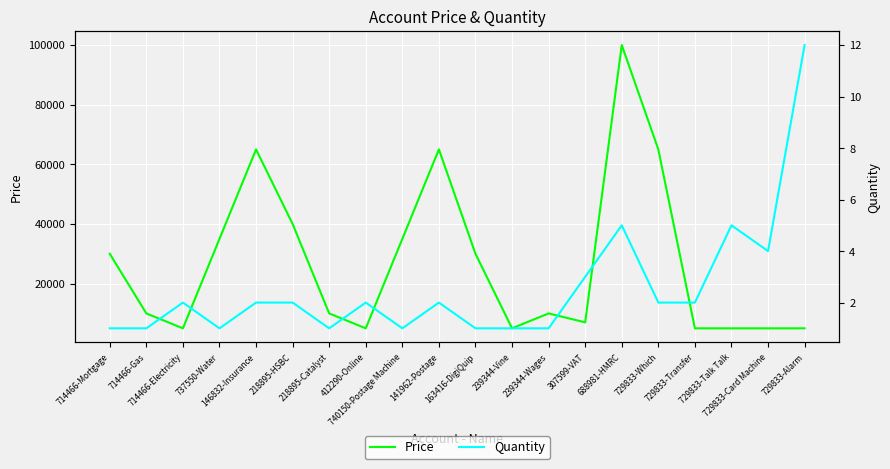

Which label corresponds to the largest value in the chart?

688981-HMRC